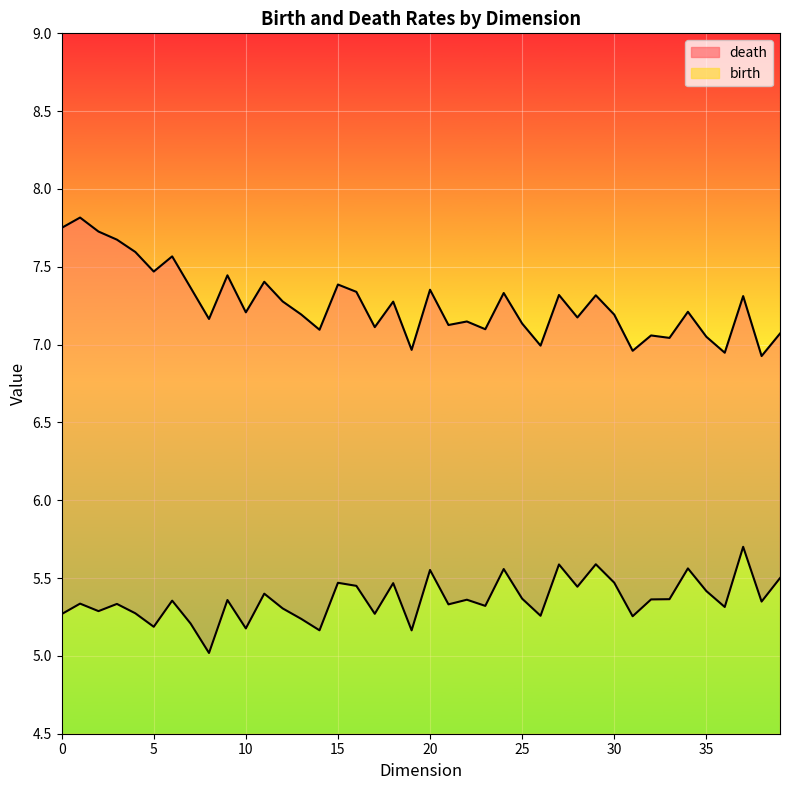

True or false: birth and death intersect in this chart.

False